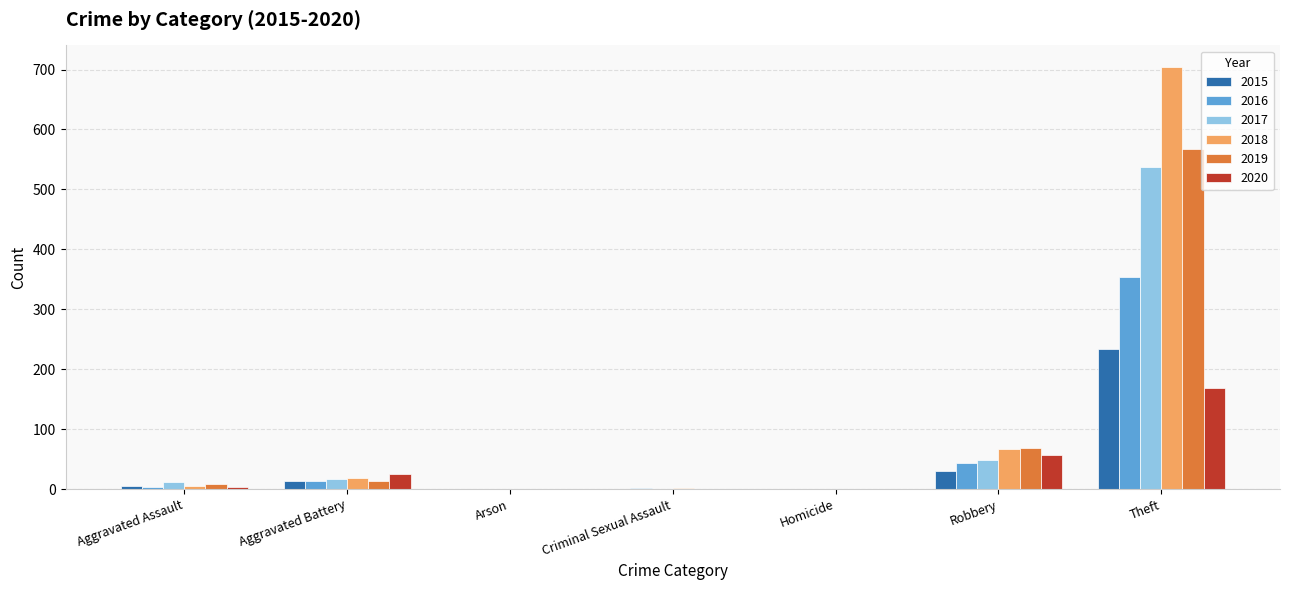

What is the sum of all 2018 values?

797